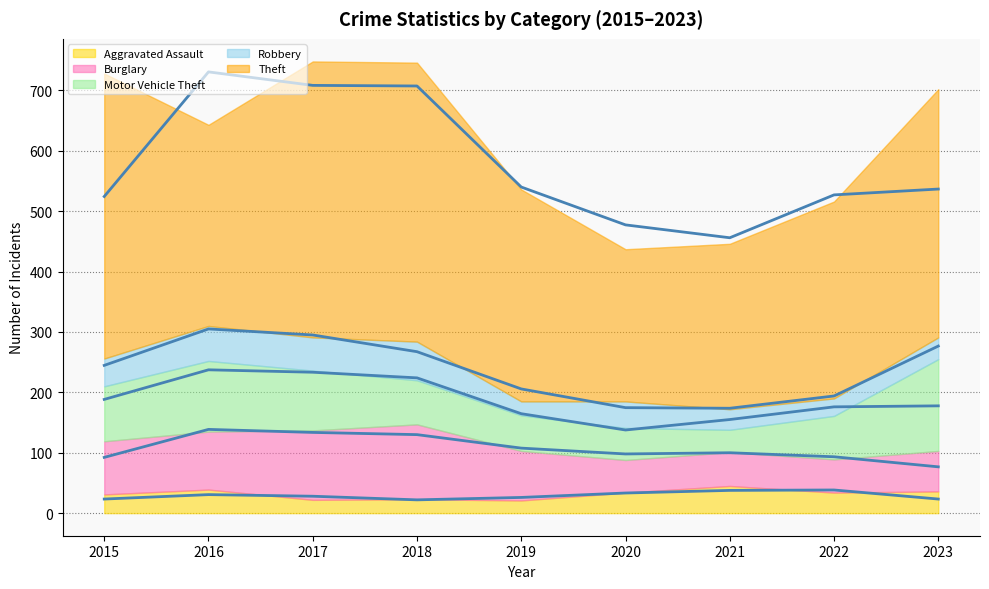

What is the sum of the Burglary (avg) values at 2020 and 2018?

228.0